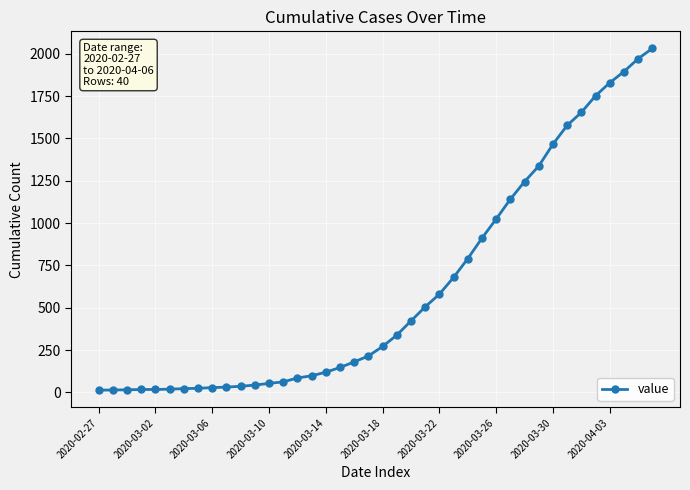

What is the greatest value displayed?

2032